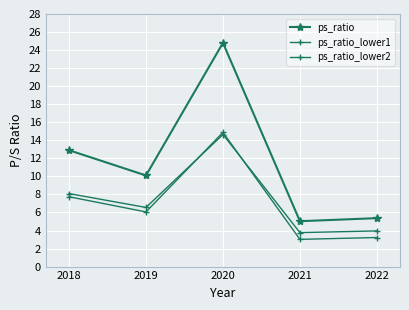

Where is ps_ratio_lower1 nearest to the value 8?

2018